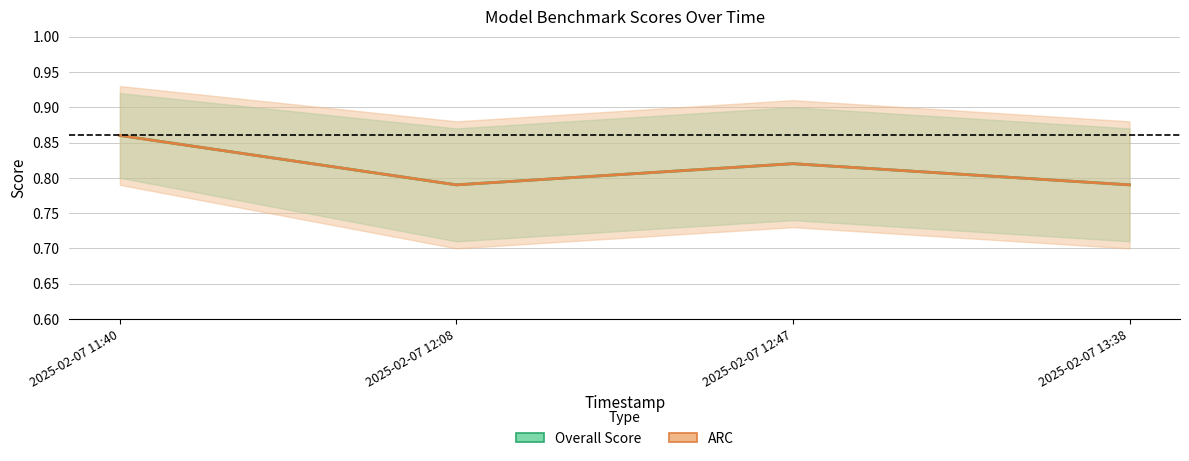

Reading left to right, list all the values displayed in this chart.

Overall Score: 2025-02-07 11:40=0.9	2025-02-07 12:08=0.8	2025-02-07 12:47=0.8	2025-02-07 13:38=0.8
ARC: 2025-02-07 11:40=0.9	2025-02-07 12:08=0.8	2025-02-07 12:47=0.8	2025-02-07 13:38=0.8